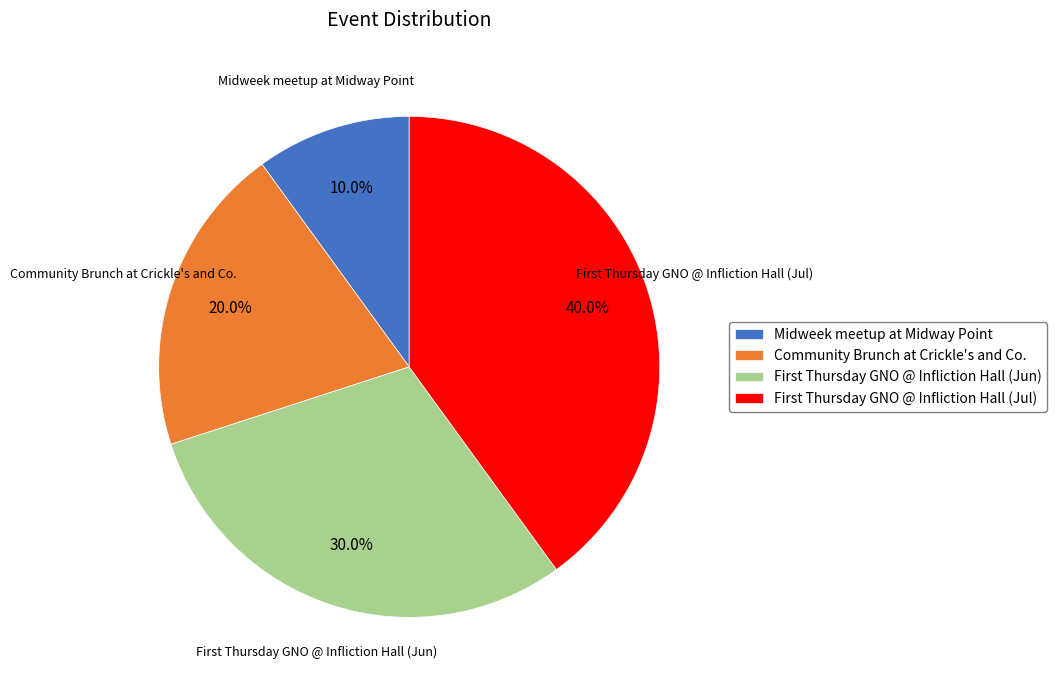

Which category has the biggest portion of the pie?

First Thursday GNO @ Infliction Hall (Jul)